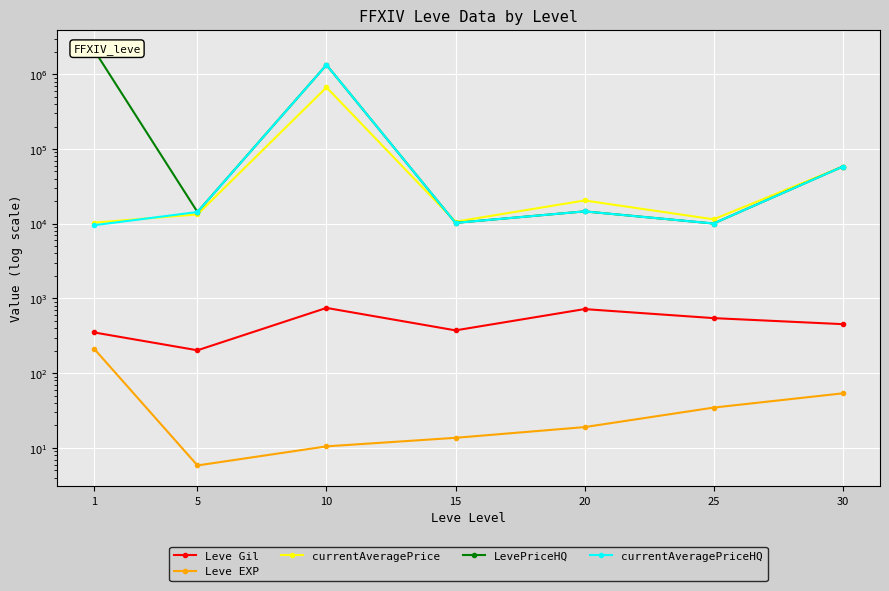

At 5, list the series in order from smallest to largest.

Leve EXP, Leve Gil, currentAveragePrice, LevePriceHQ, currentAveragePriceHQ